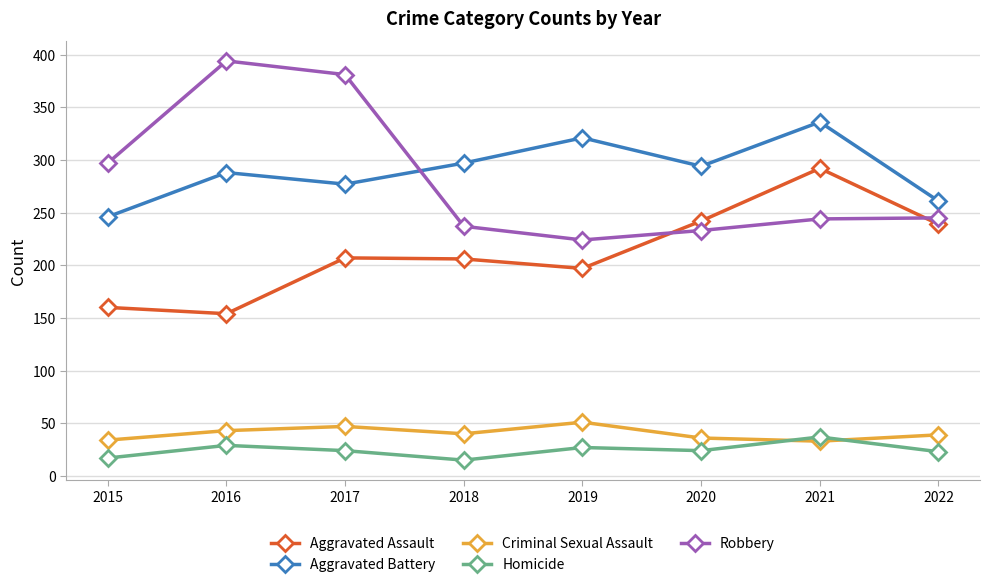

What value does the Robbery series have at 2016?

394